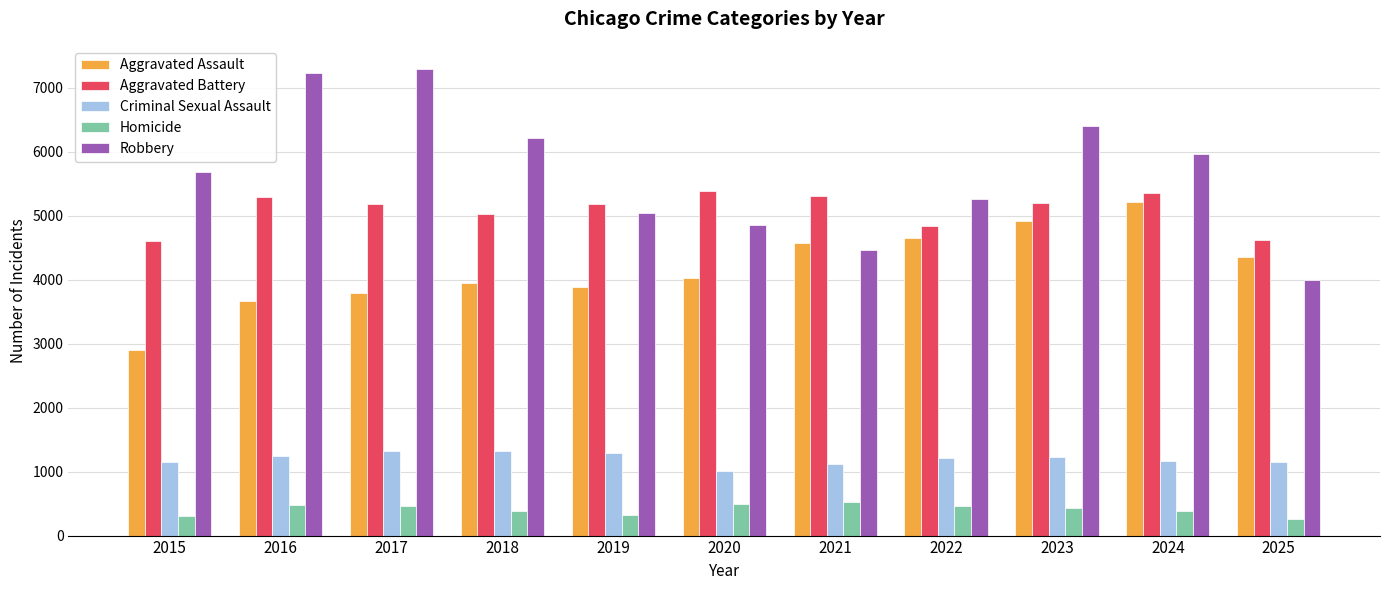

At how many categories does at least one series exceed 4758?

10